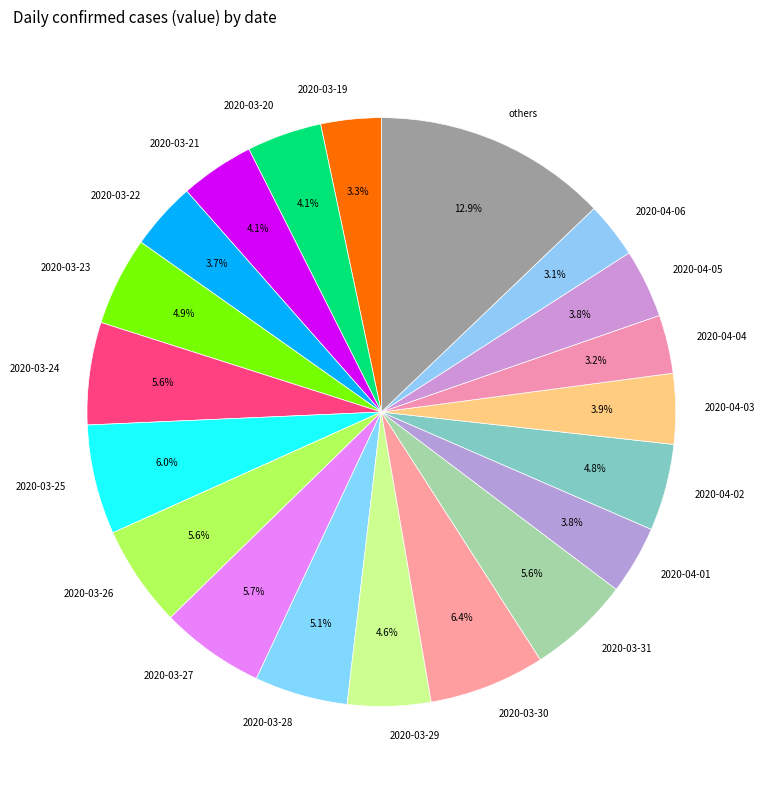

What is the ratio of the value at 2020-03-28 to the value at 2020-03-24?

0.9